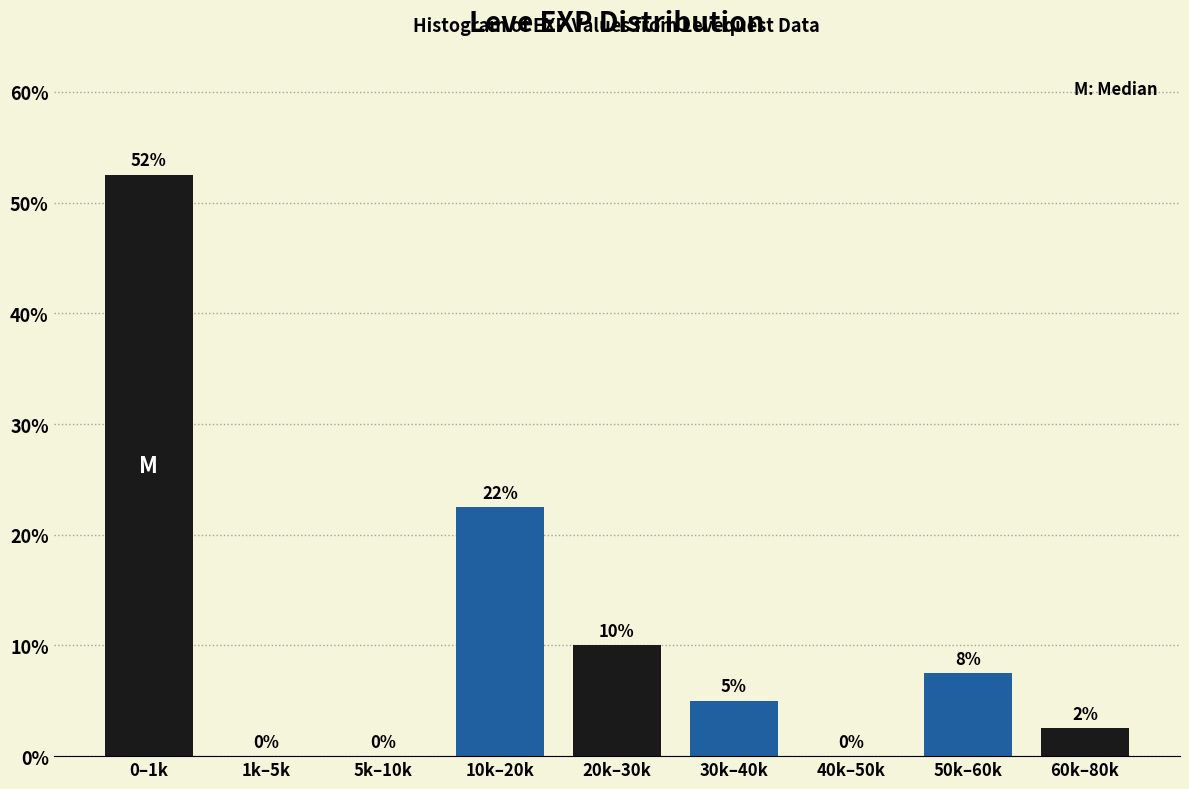

Which category has the highest value across all series?

0–1k